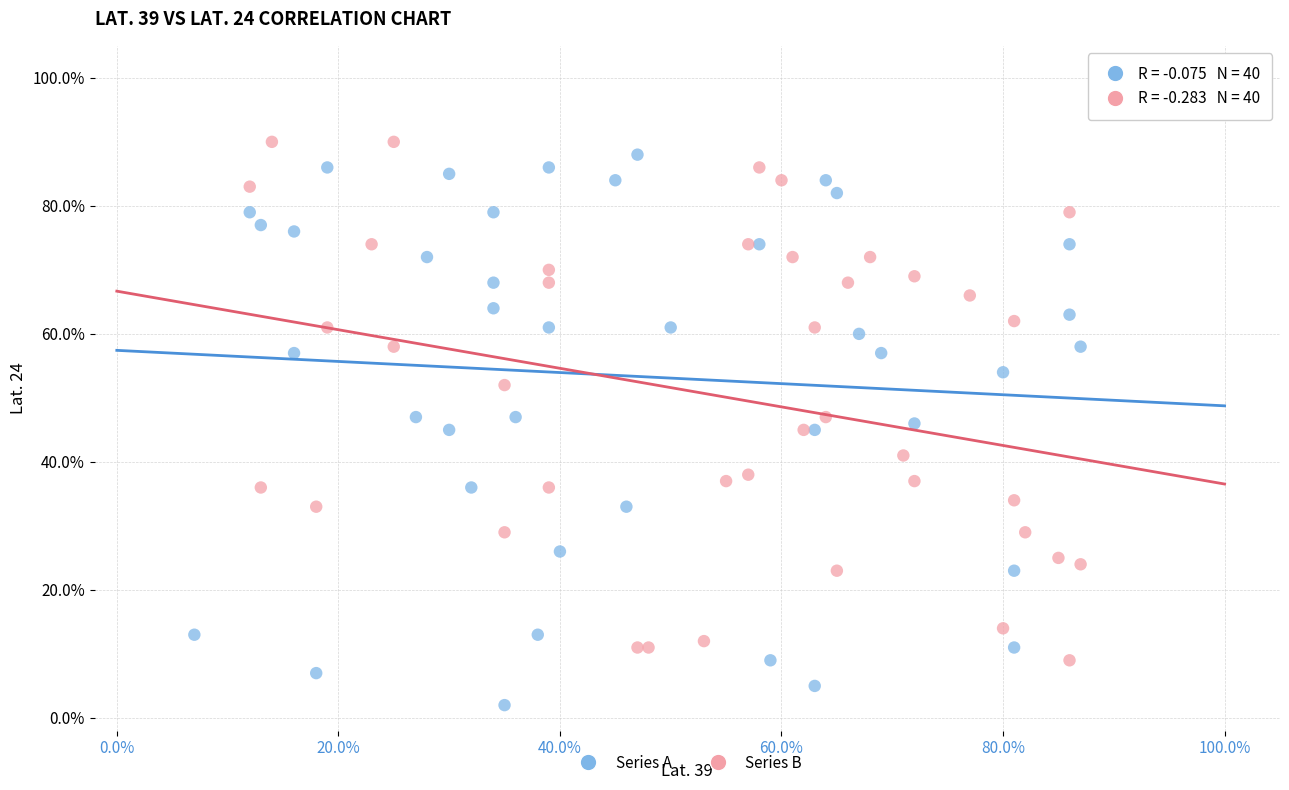

What are all the series names shown in the legend?

Series A, Series B